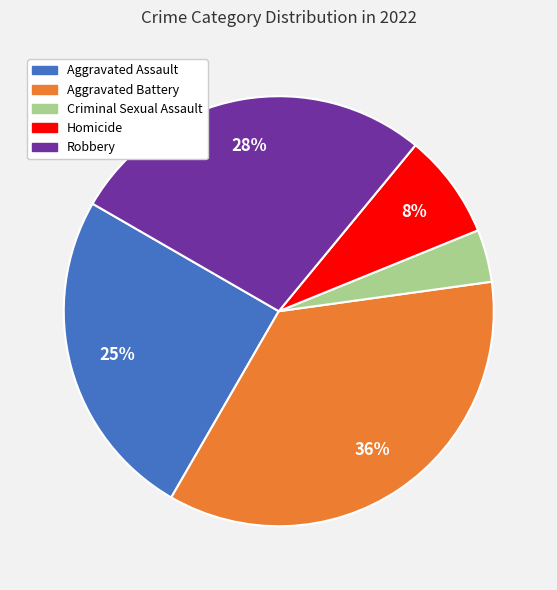

Is Aggravated Assault the majority of the pie?

No